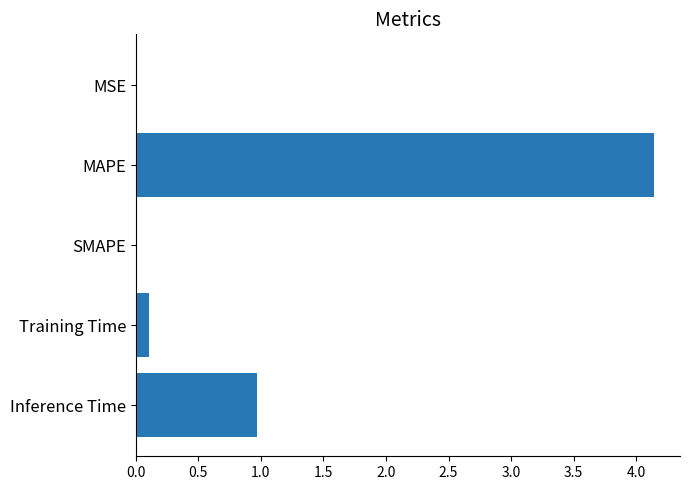

Does the chart contain stacked bars?

No